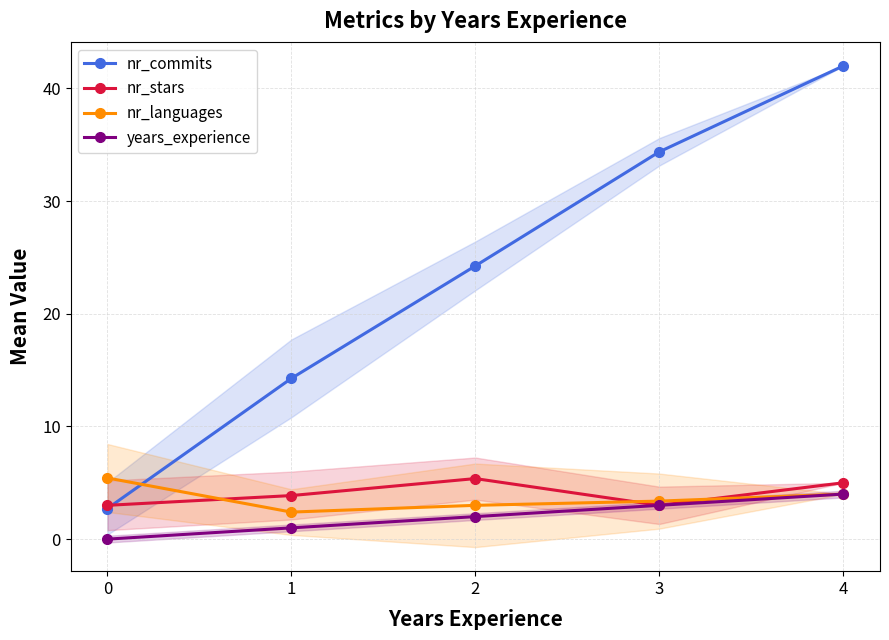

Where is nr_languages nearest to the value 3?

2